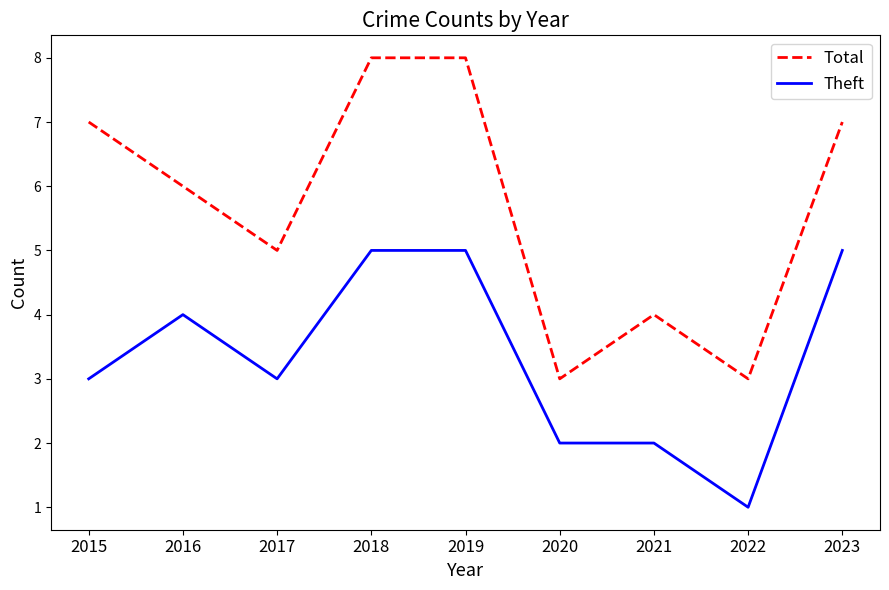

True or false: Theft and Total intersect in this chart.

False